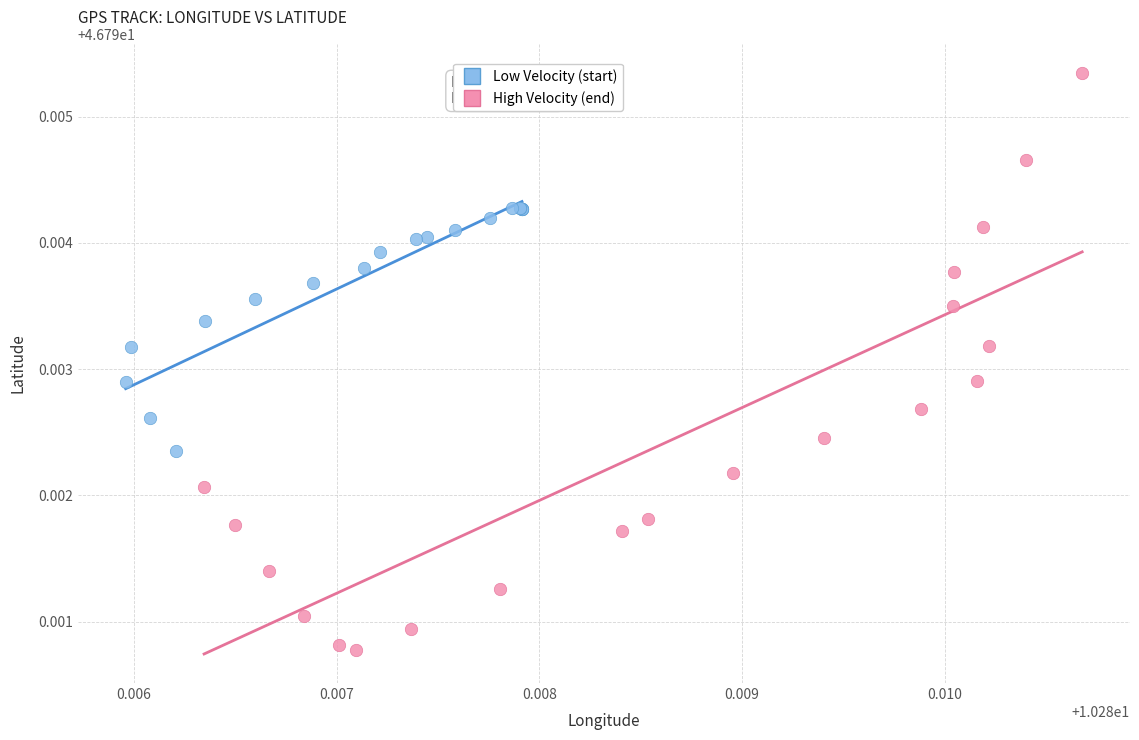

Which series has the widest spread of Y values?

High Velocity (end)